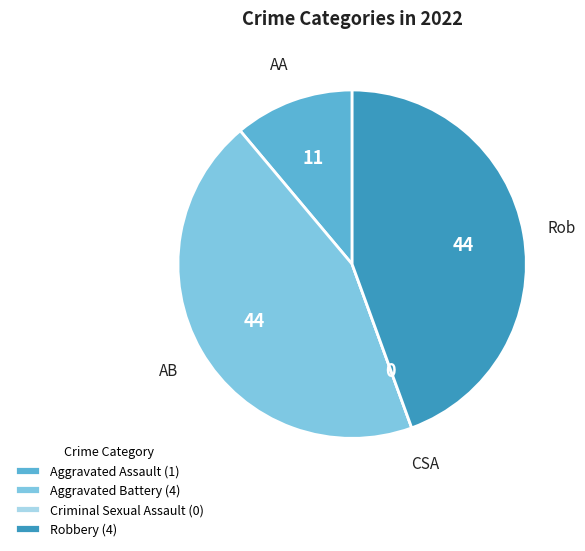

Between Robbery (4) and Aggravated Assault (1), which is larger?

Robbery (4)